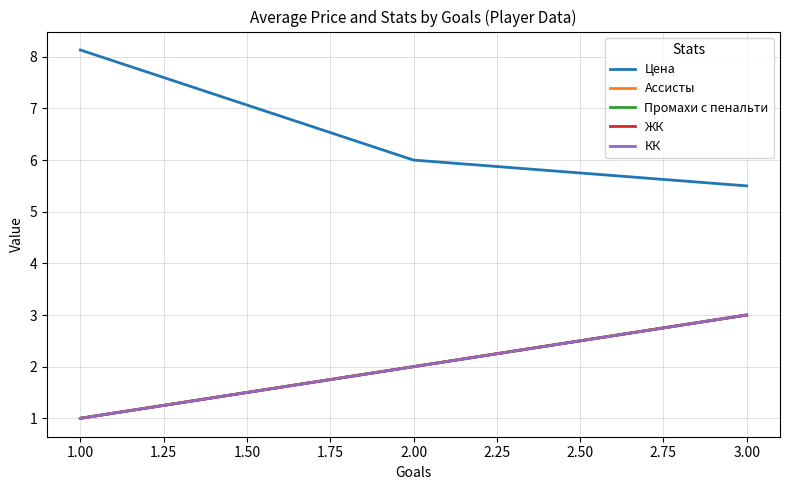

Does the chart have visible grid lines?

Yes